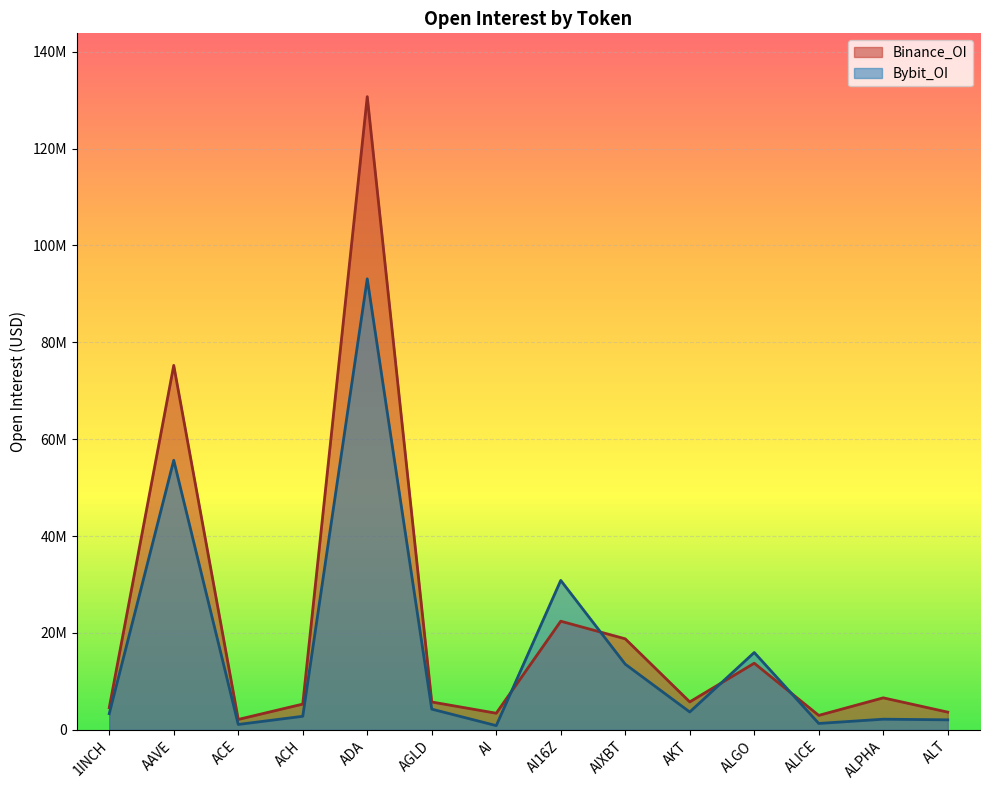

At how many categories does at least one series exceed 83209357?

1